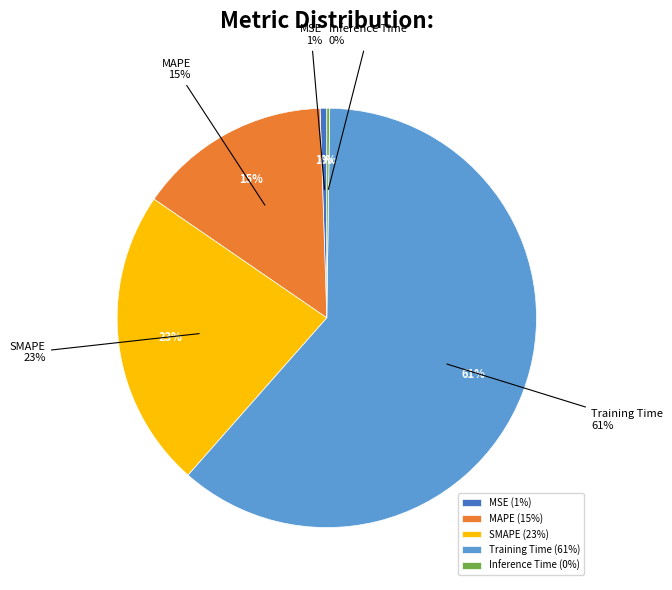

Rank the categories by value from lowest to highest.

Inference Time, MSE, MAPE, SMAPE, Training Time